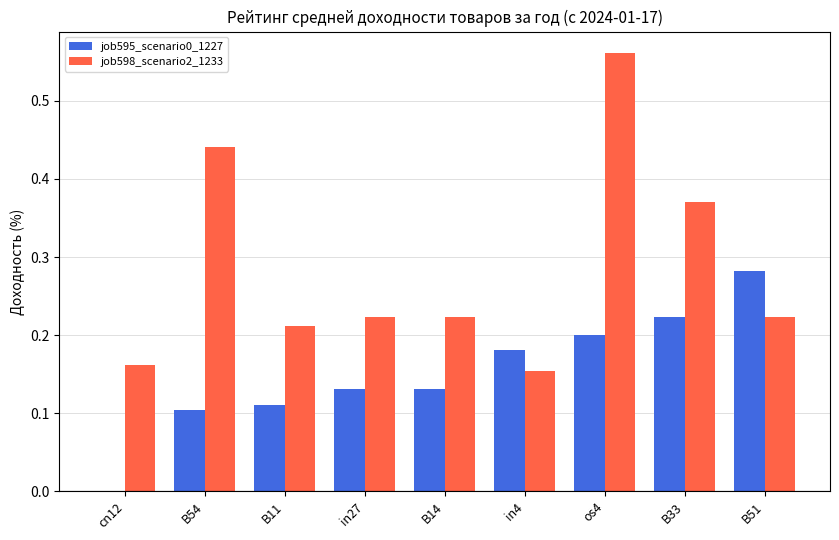

How many distinct data groups are displayed?

2